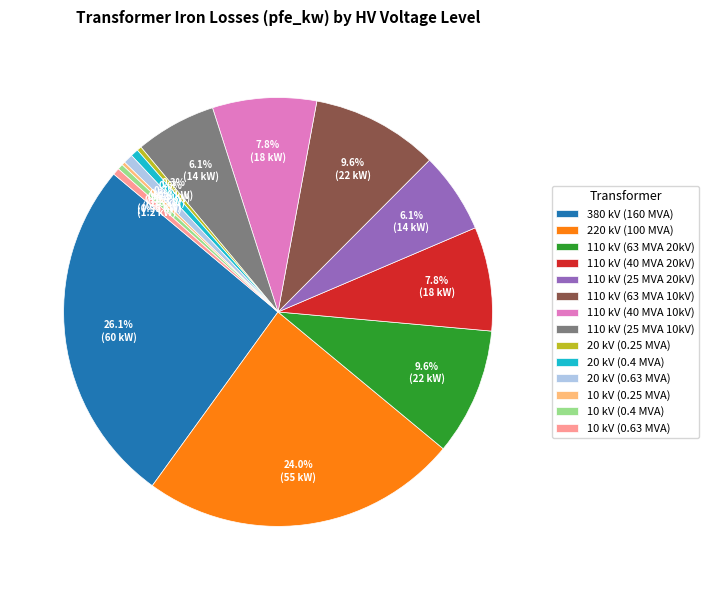

What percentage is NOT represented by 110 kV (63 MVA 10kV)?

90.4%